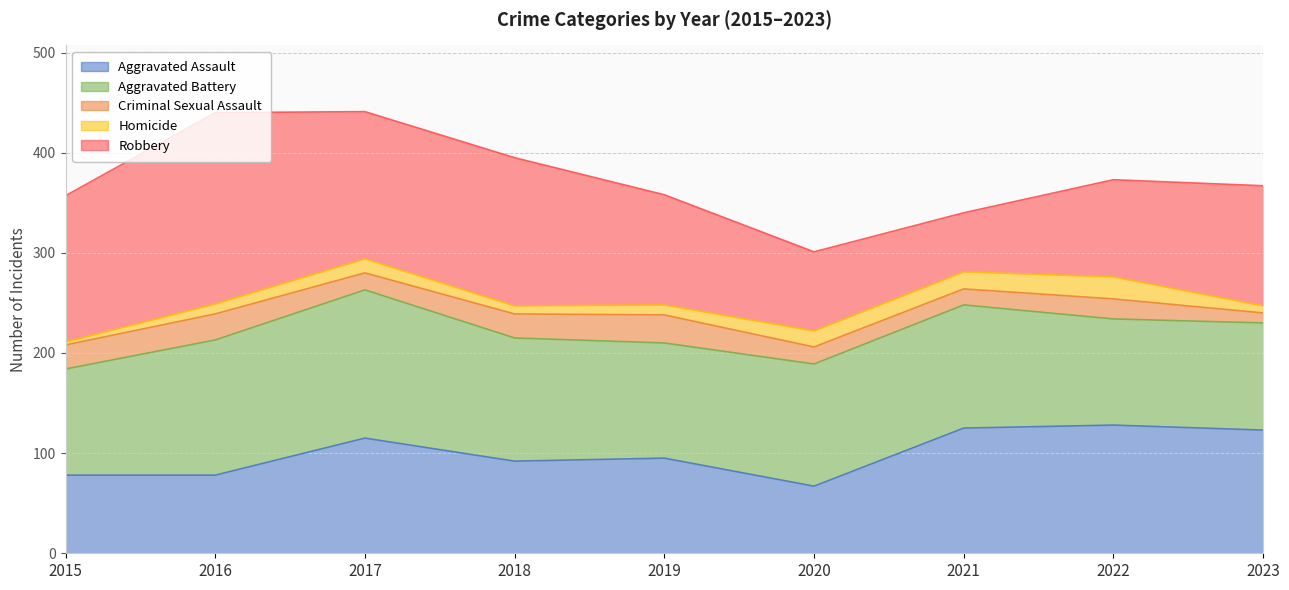

At 2016, list the series in order from largest to smallest.

Robbery, Aggravated Battery, Aggravated Assault, Criminal Sexual Assault, Homicide